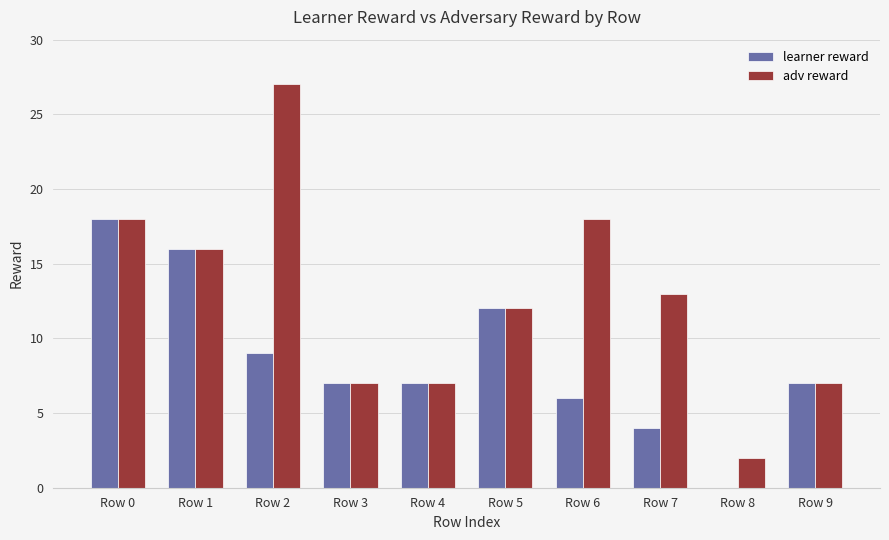

What is the maximum value shown in the chart?

27